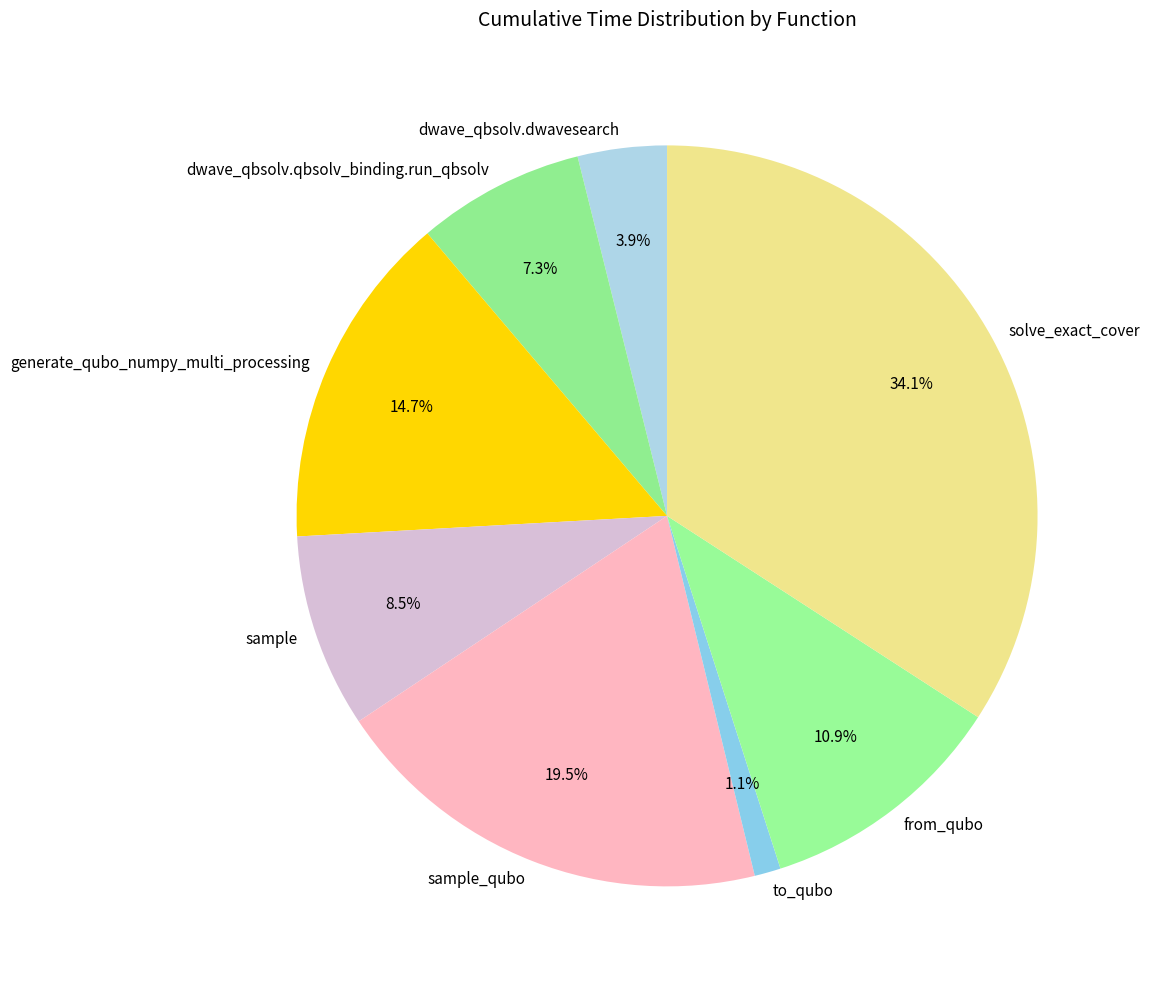

Is the sum of dwave_qbsolv.qbsolv_binding.run_qbsolv and to_qubo greater than half?

No